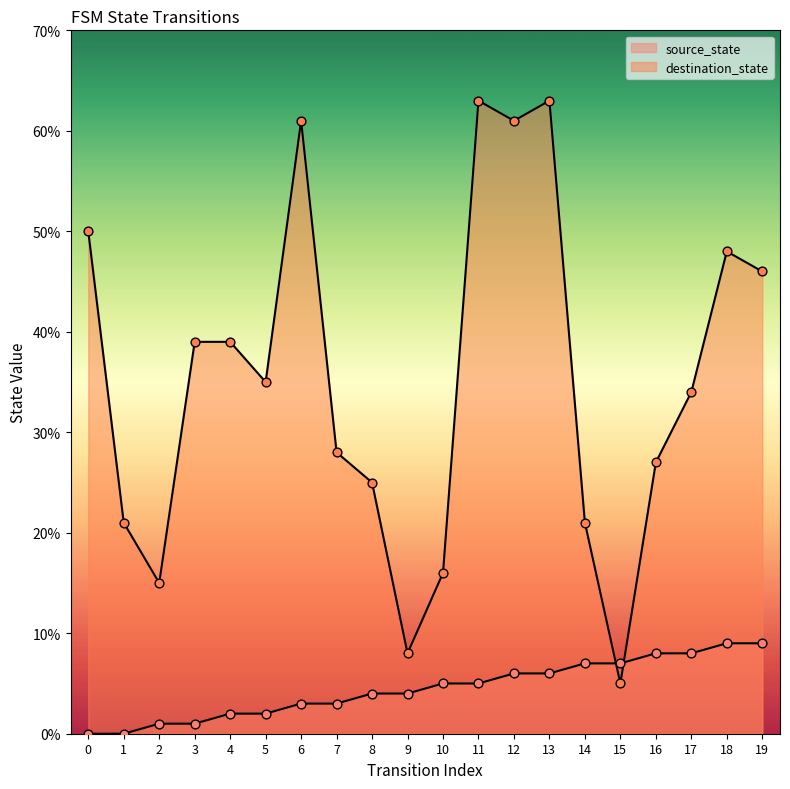

Which series has the largest total across all categories?

destination_state